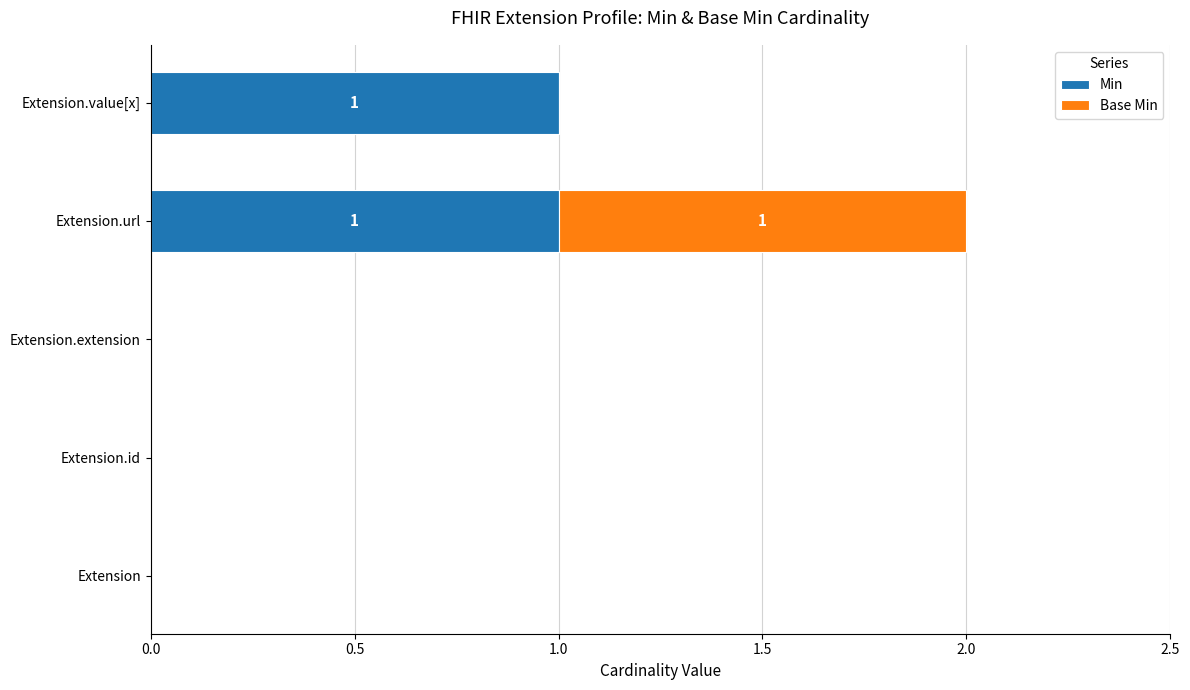

Is it true that Min equals 2 at Extension.url?

False